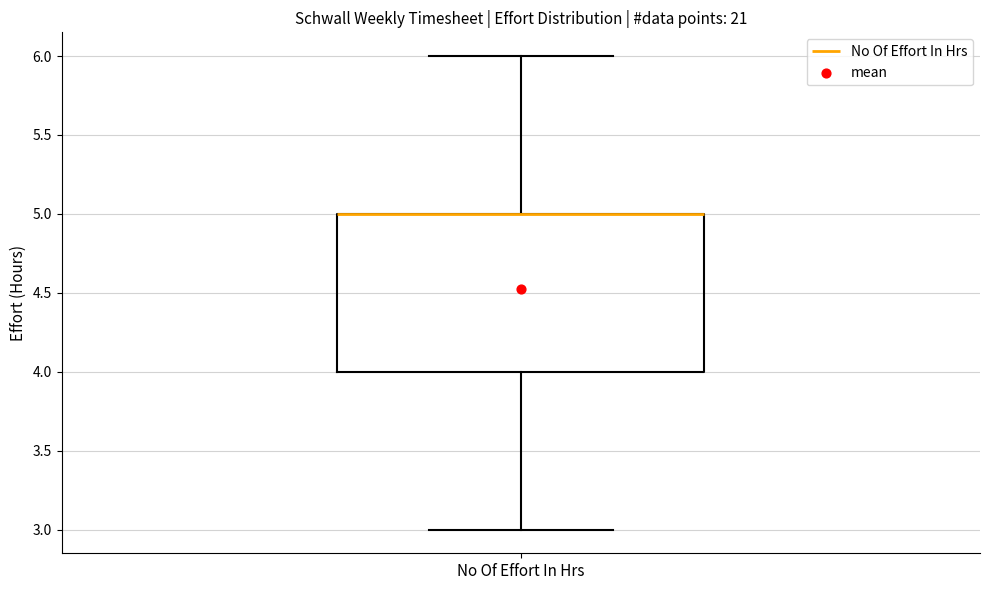

Where does the upper whisker of the box for No Of Effort In Hrs end on the y-axis? The values are not printed on the chart, so give them approximately, as read against the axis.

6